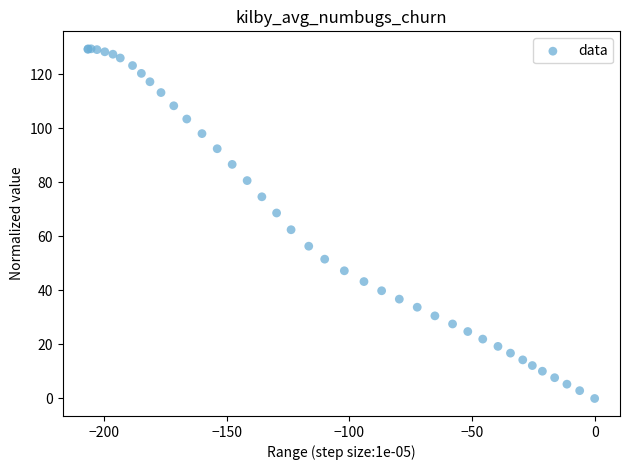

What Y value in the scatter plot is closest to 64?

62.5